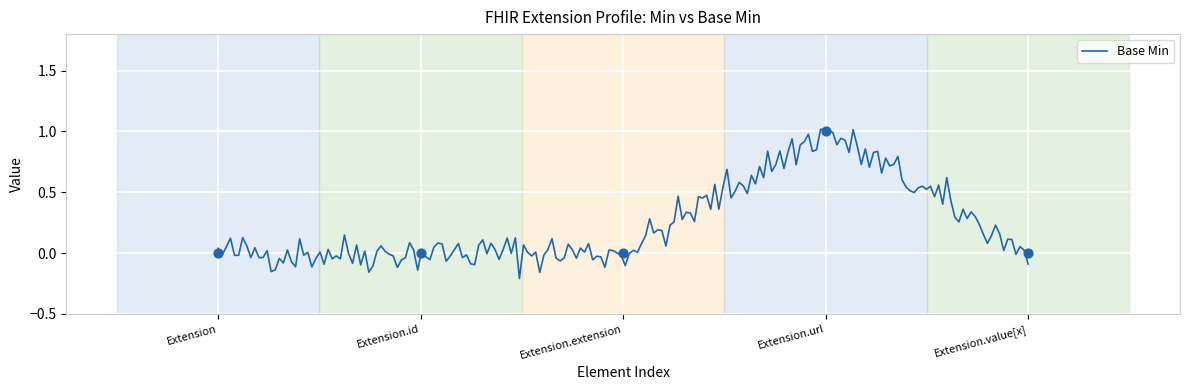

Between Extension and Extension.id, which is larger?

Extension